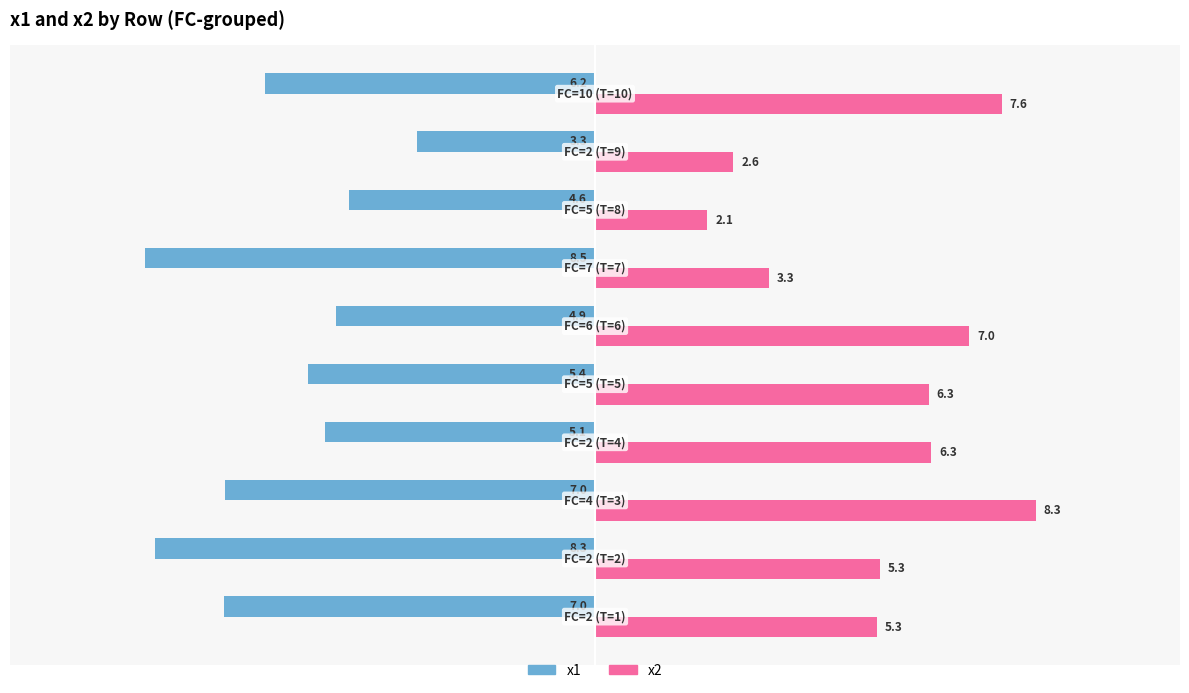

What is the minimum value for x2?

2.1